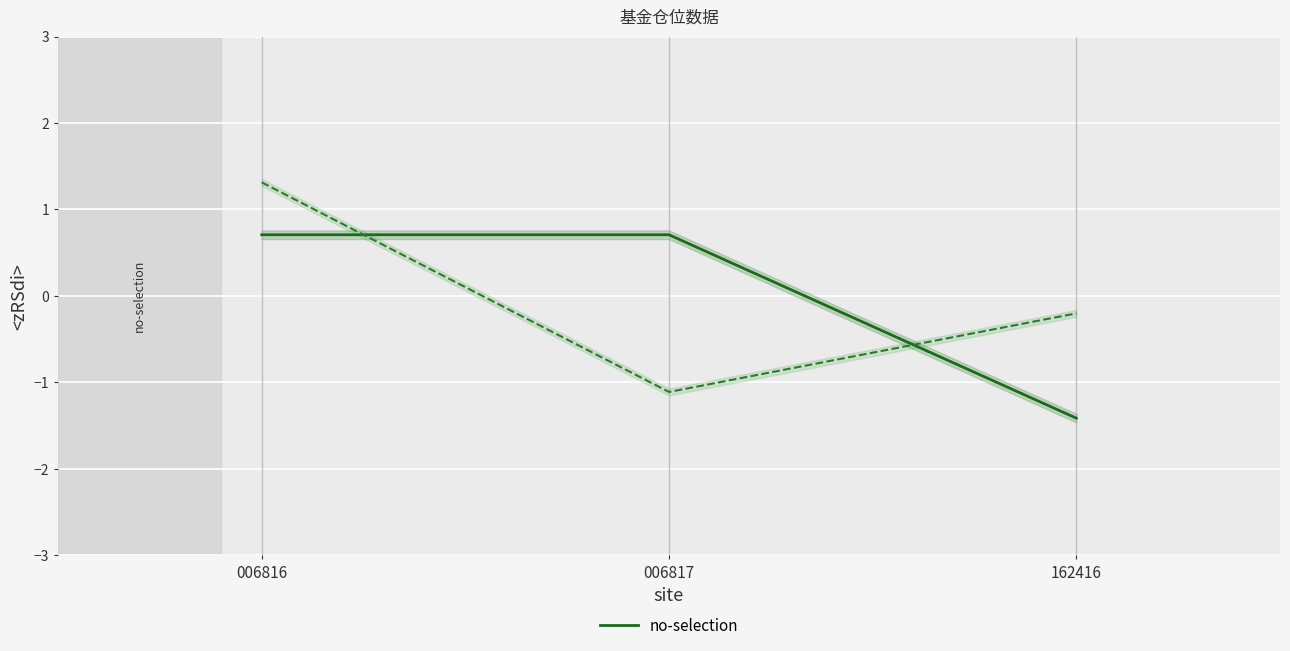

At which category is the sum across all series the highest?

006816